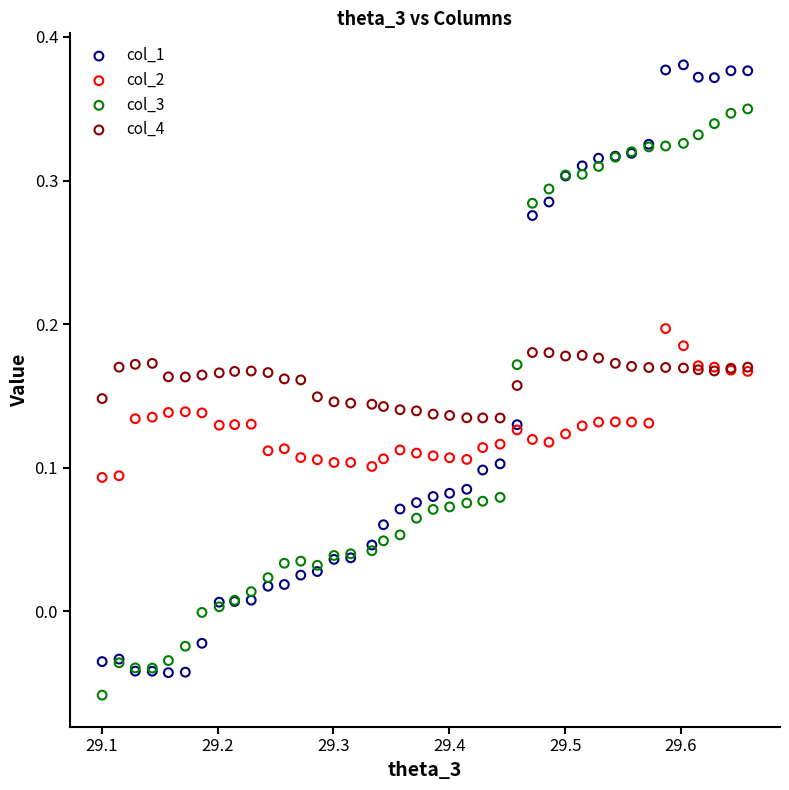

What is the X range (max minus min) for the scatter plot?

0.6